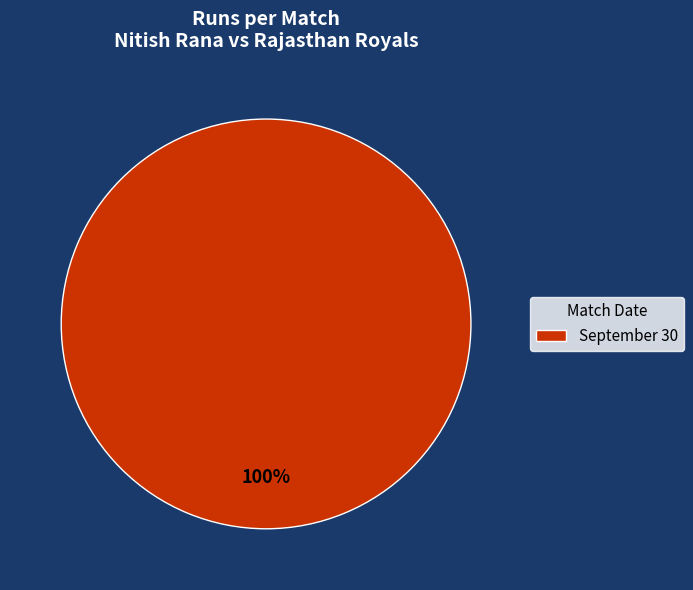

Is there a majority slice in this chart?

Yes